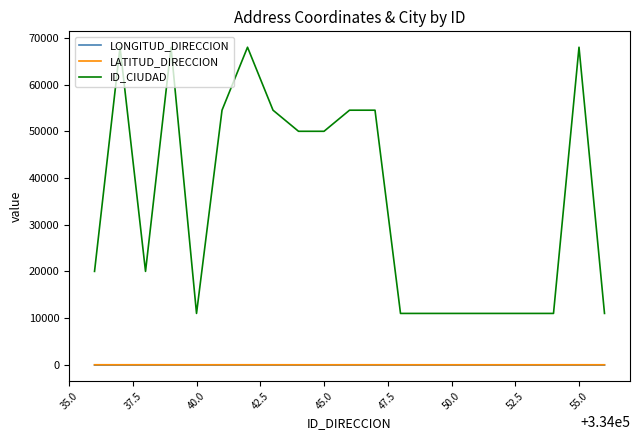

Which series has the largest total across all categories?

ID_CIUDAD